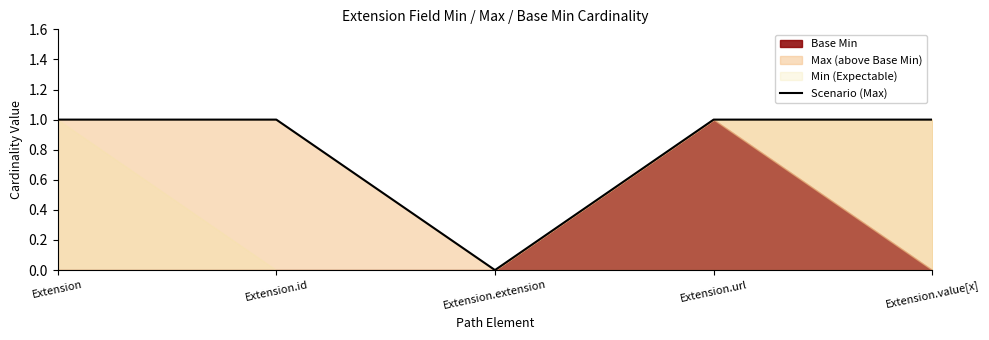

How many interior local valleys (lower than both neighbors) does the data have?

1